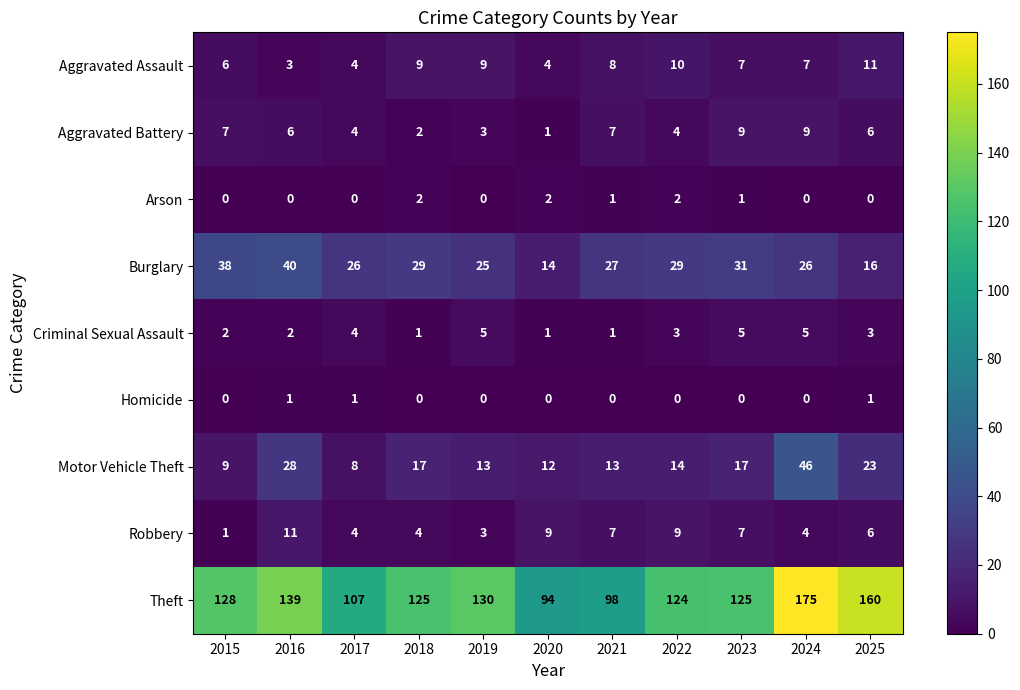

What is the sum of the Burglary values at 2025 and 2016?

56